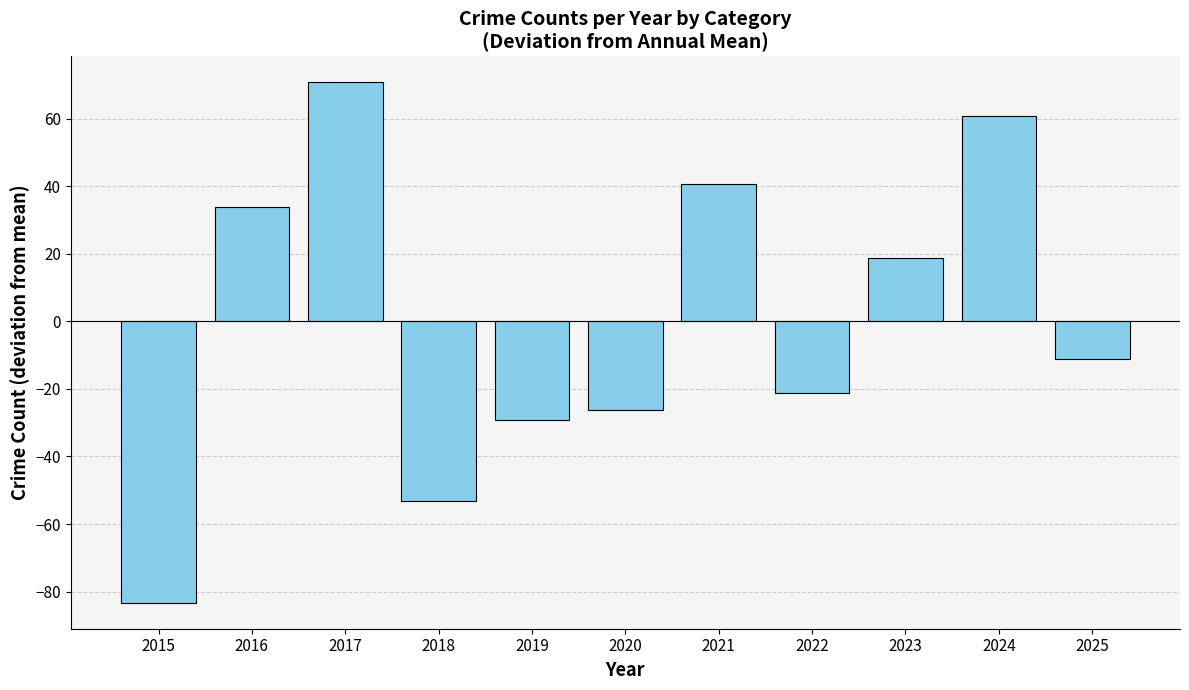

Are the bars horizontal?

No